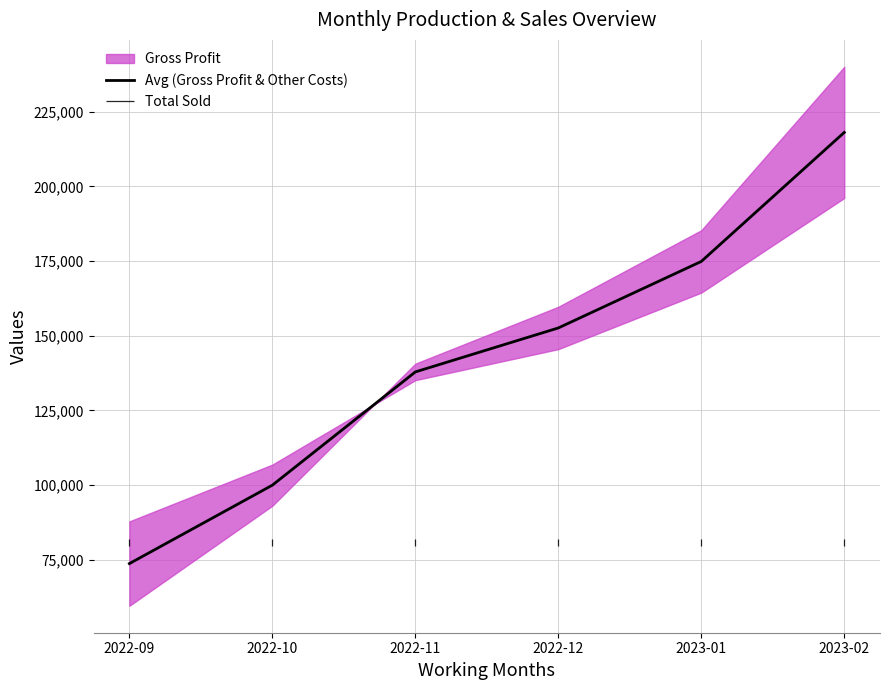

Is this an area chart (filled region under the line)?

No